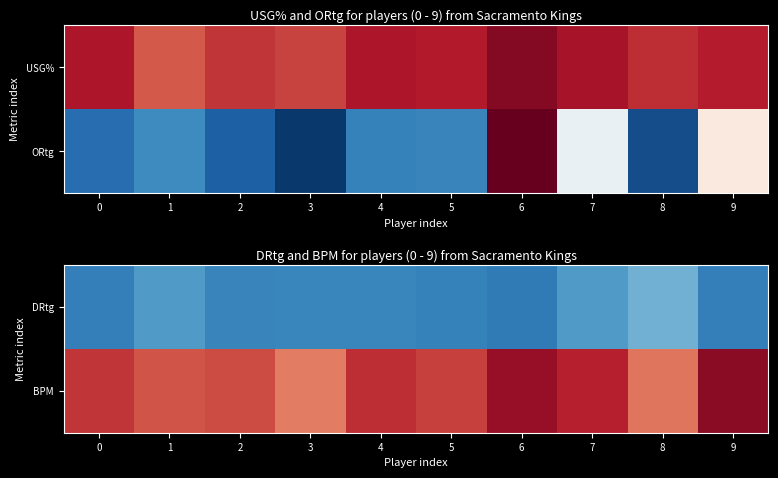

Is the value of DRtg at 5 greater than the value of BPM at 7?

Yes